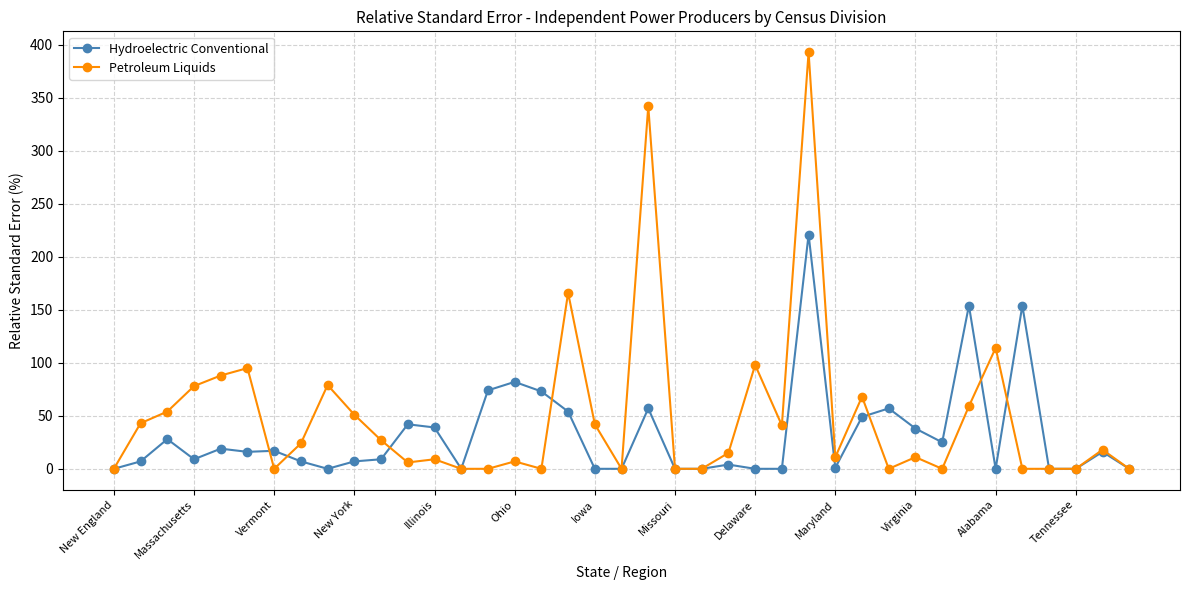

What is the sum of all Hydroelectric Conventional values?

1259